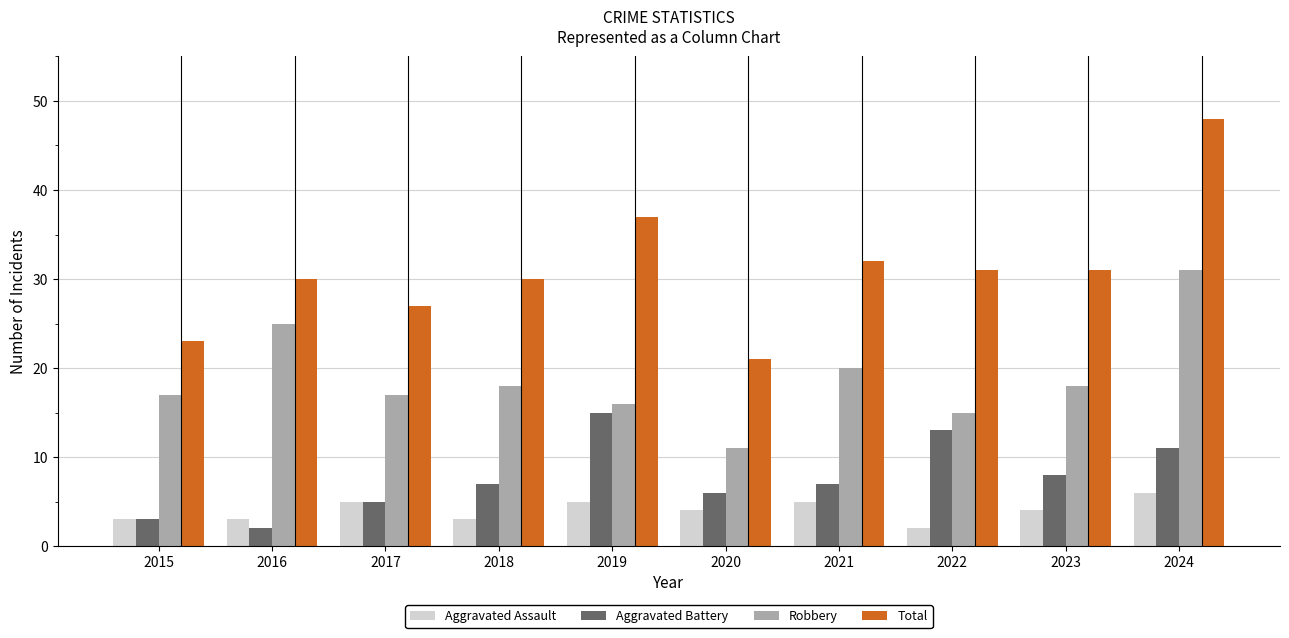

Reading right to left, extract all data points from this chart.

Aggravated Assault: 6	4	2	5	4	5	3	5	3	3
Aggravated Battery: 11	8	13	7	6	15	7	5	2	3
Robbery: 31	18	15	20	11	16	18	17	25	17
Total: 48	31	31	32	21	37	30	27	30	23